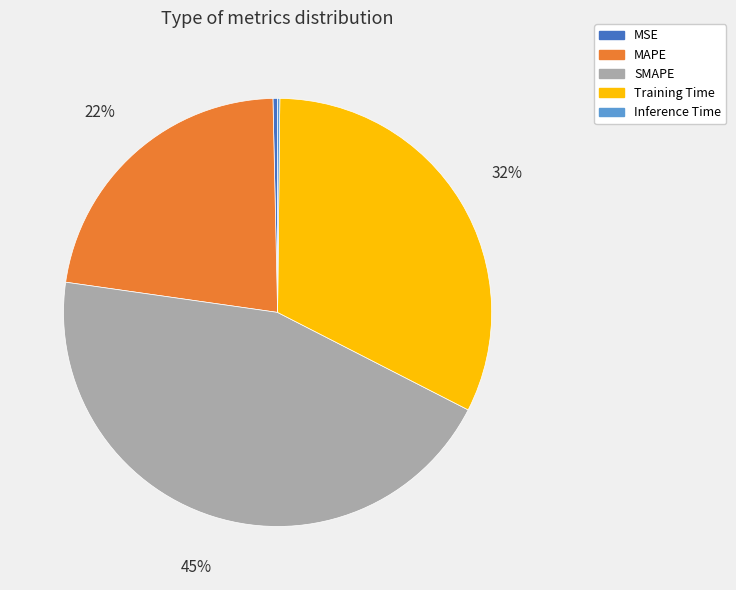

What is the largest slice in the pie chart?

SMAPE